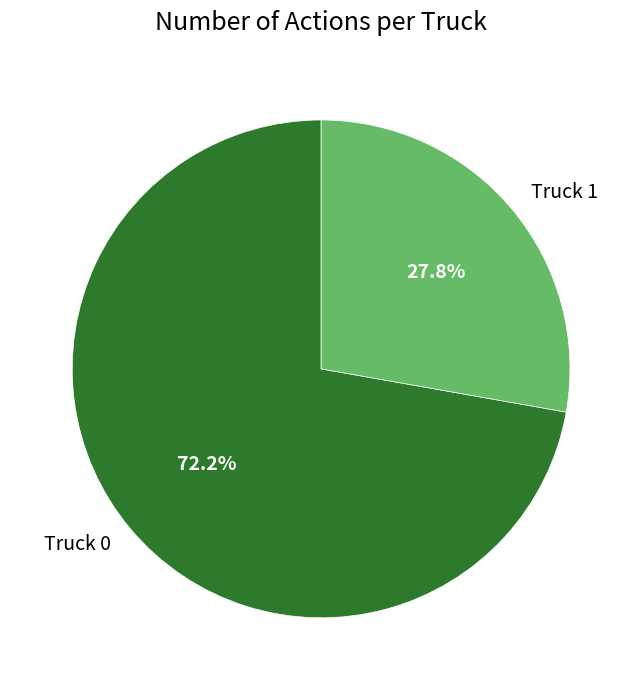

Count the number of slices in the pie.

2